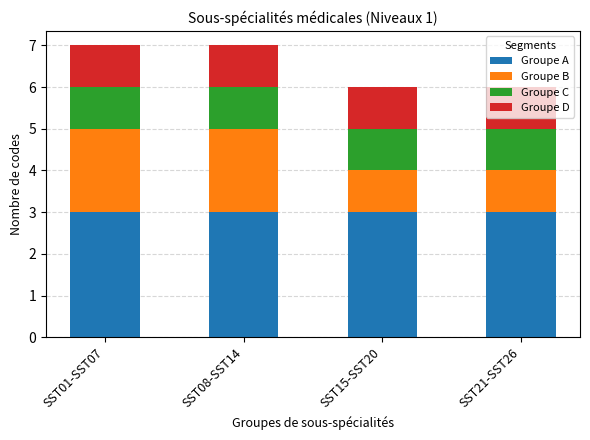

What is the total value across all series at SST21-SST26?

6